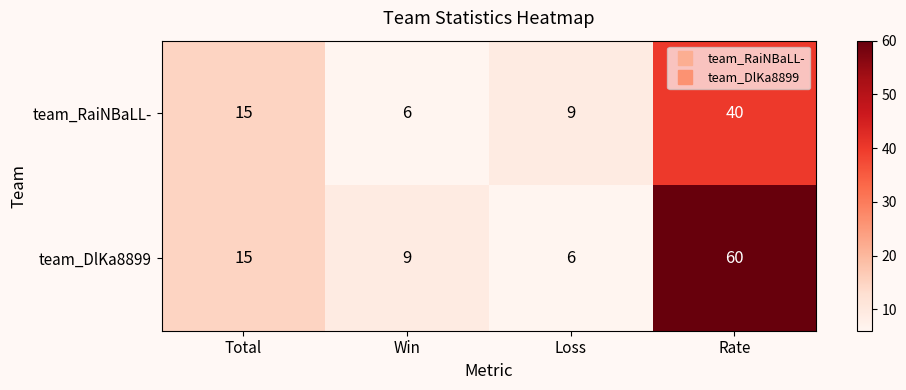

Which series has the largest range (max minus min)?

team_DlKa8899